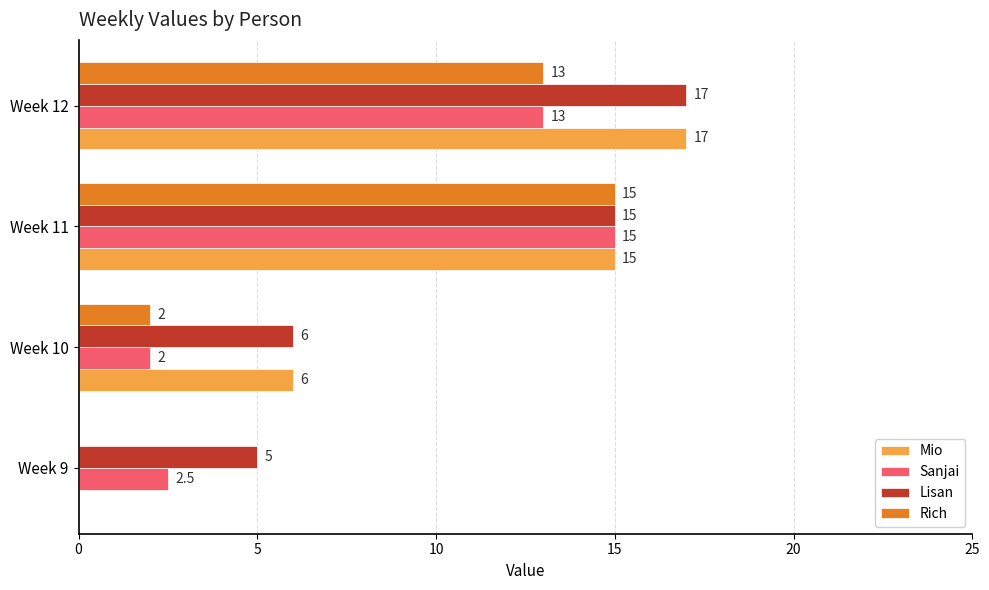

What is the total value across all series at Week 10?

16.0